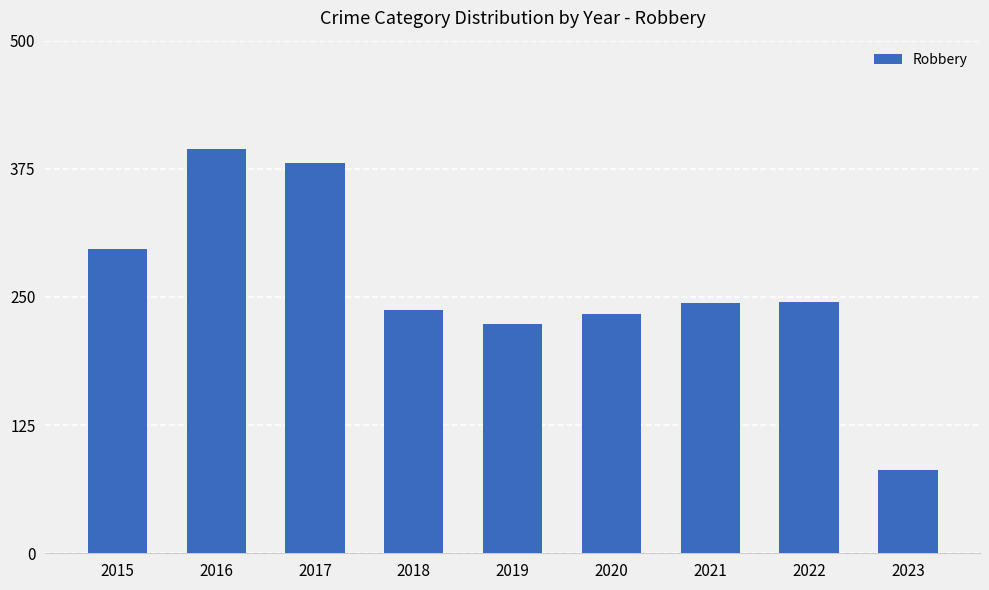

Is it true that the value at 2015 is 409?

False